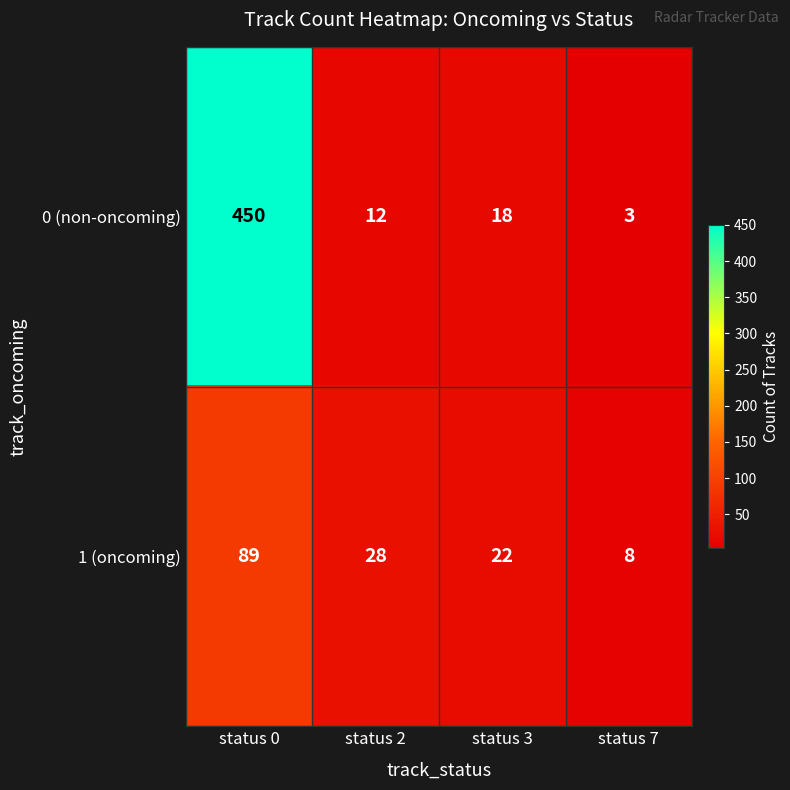

Rank the series at status 2 from highest to lowest value.

1 (oncoming), 0 (non-oncoming)